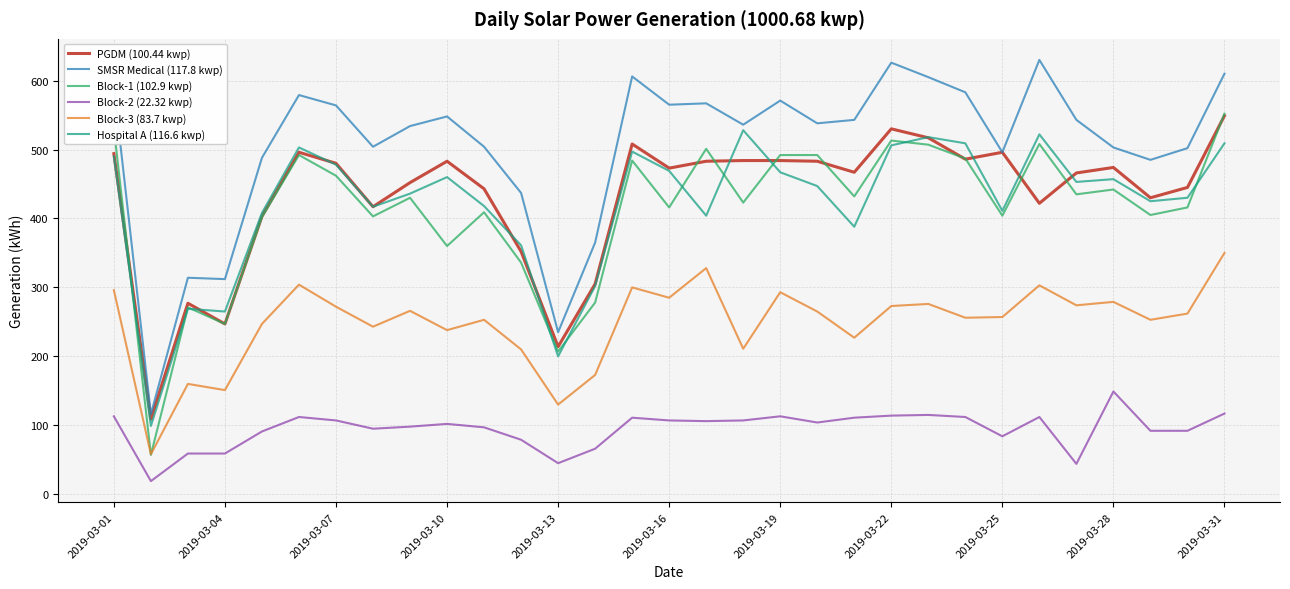

What is the sum of all Block-1 (102.9 kwp) values?

12794